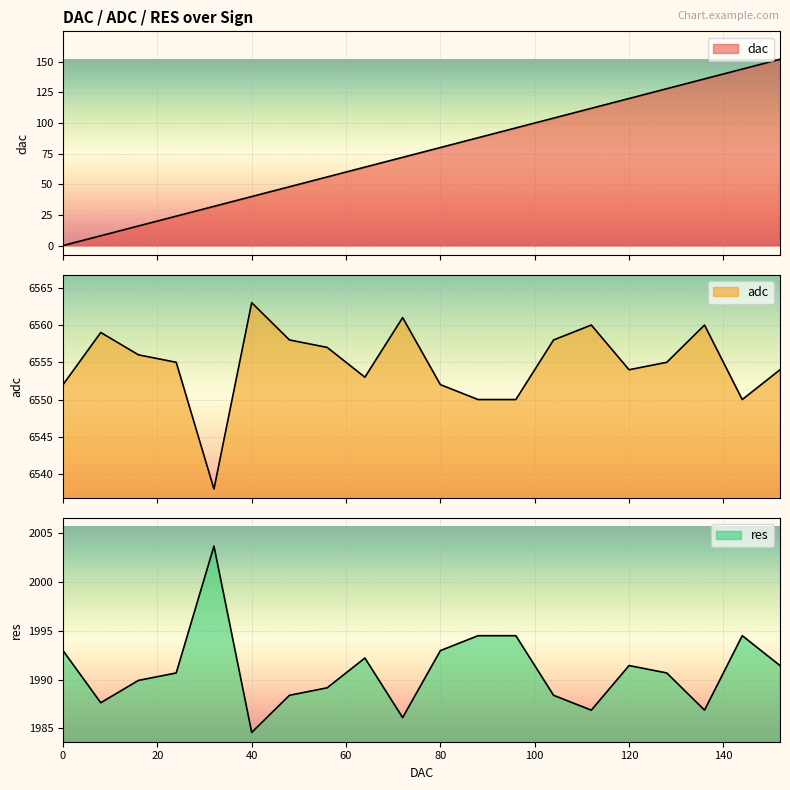

What are all the series names shown in the legend?

dac, adc, res